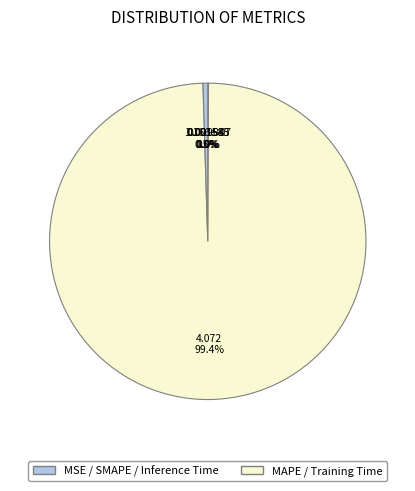

What is the smallest slice in the pie chart?

MSE